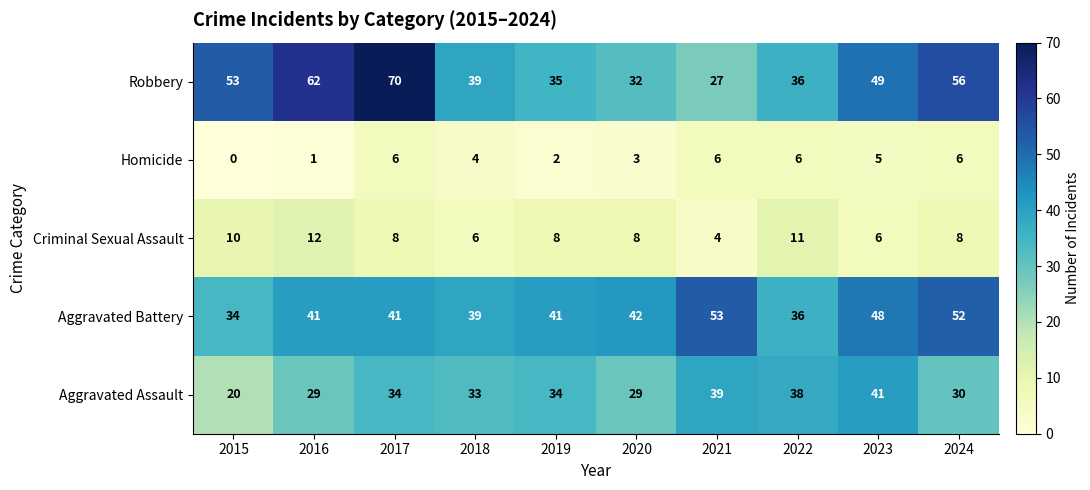

What is the greatest value displayed?

70